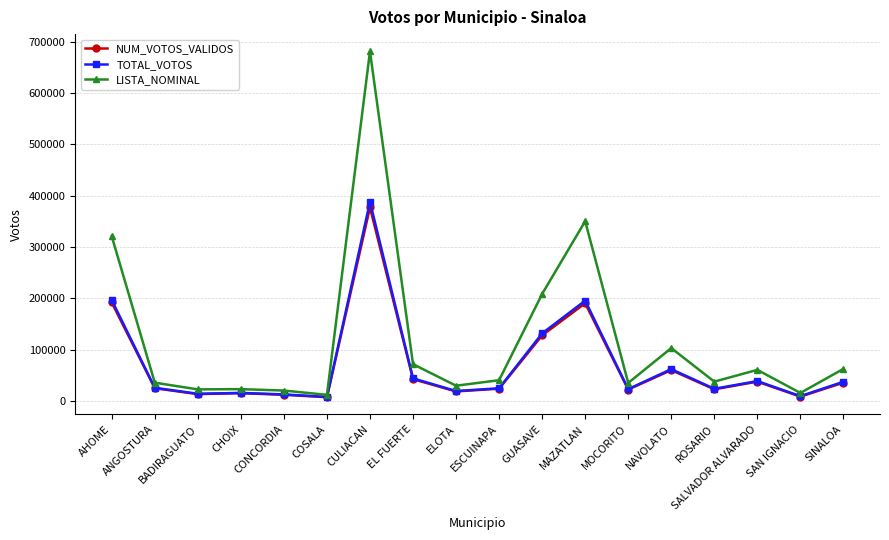

What is the smallest value displayed?

7610